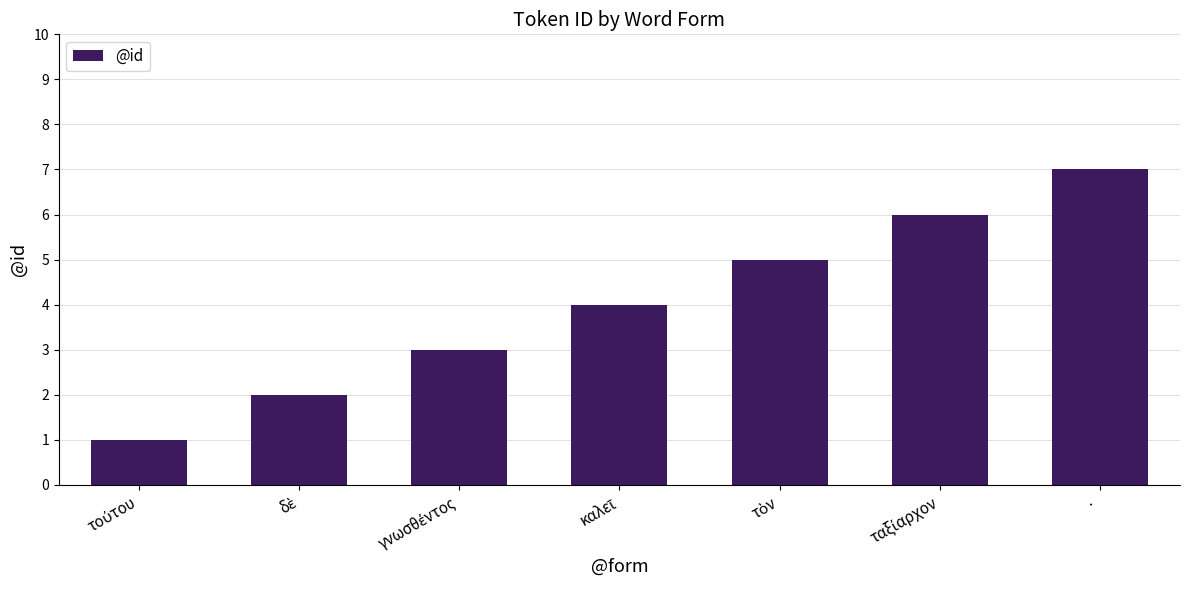

What is the label of the 7th bar from the left?

·